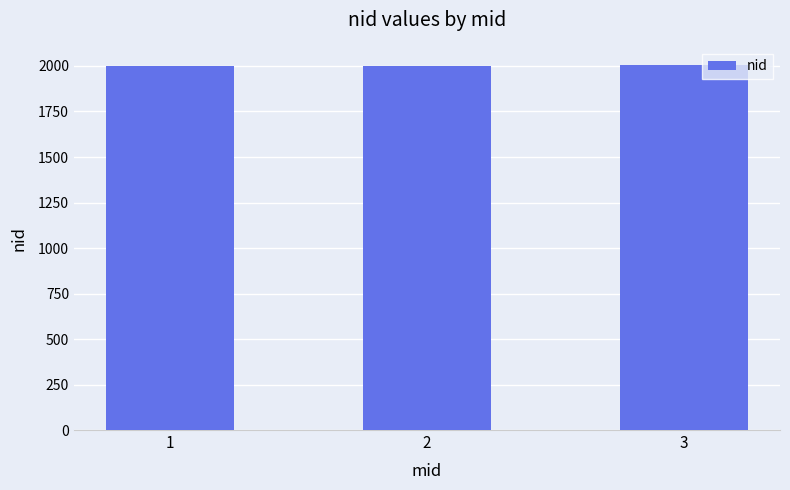

What is the value of the 3rd bar from the left?

2005